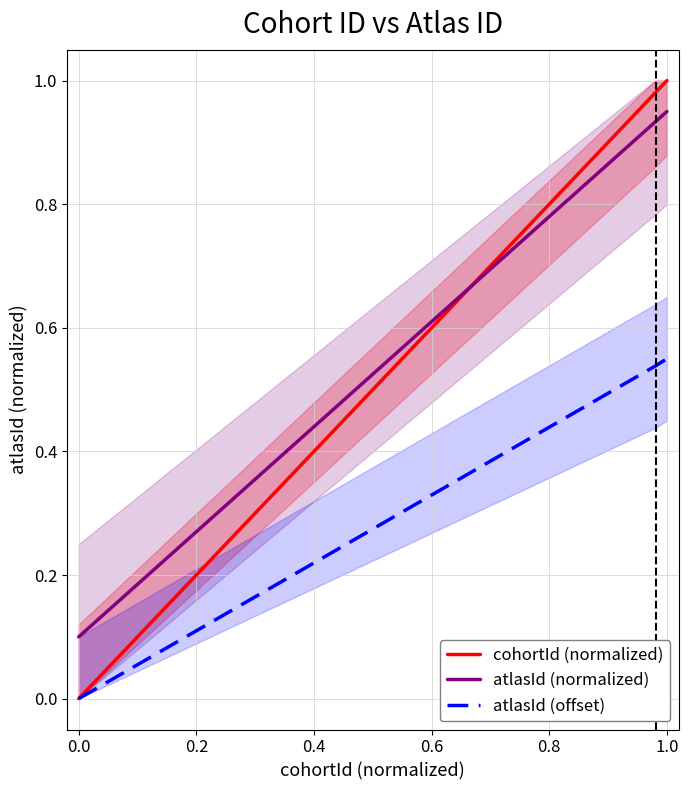

Which series has the largest range (max minus min)?

cohortId (normalized)